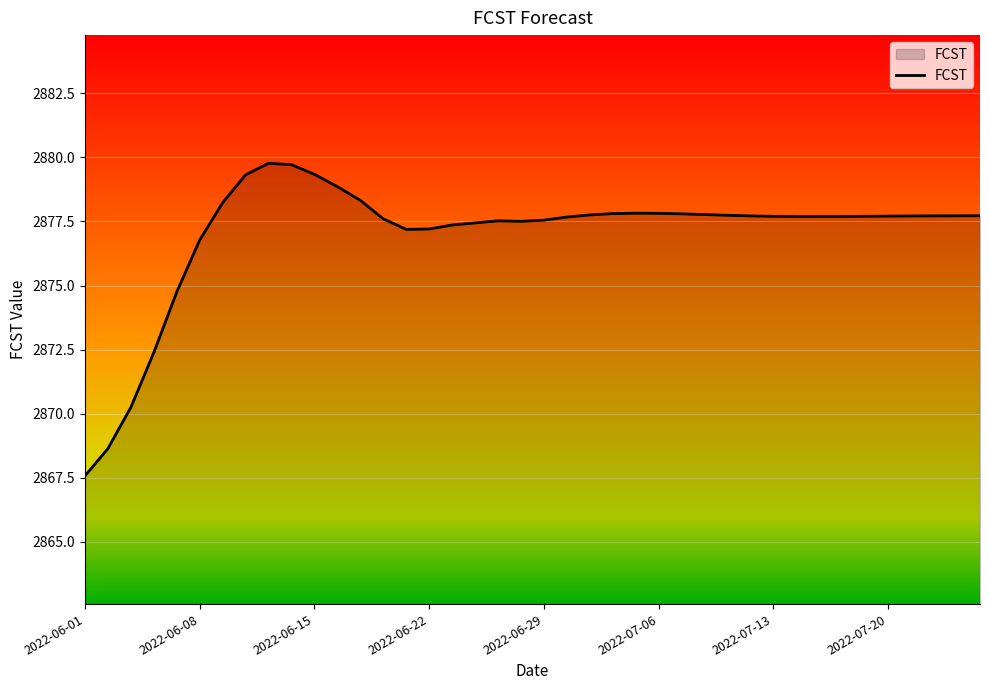

What is the minimum value for FCST?

2867.6